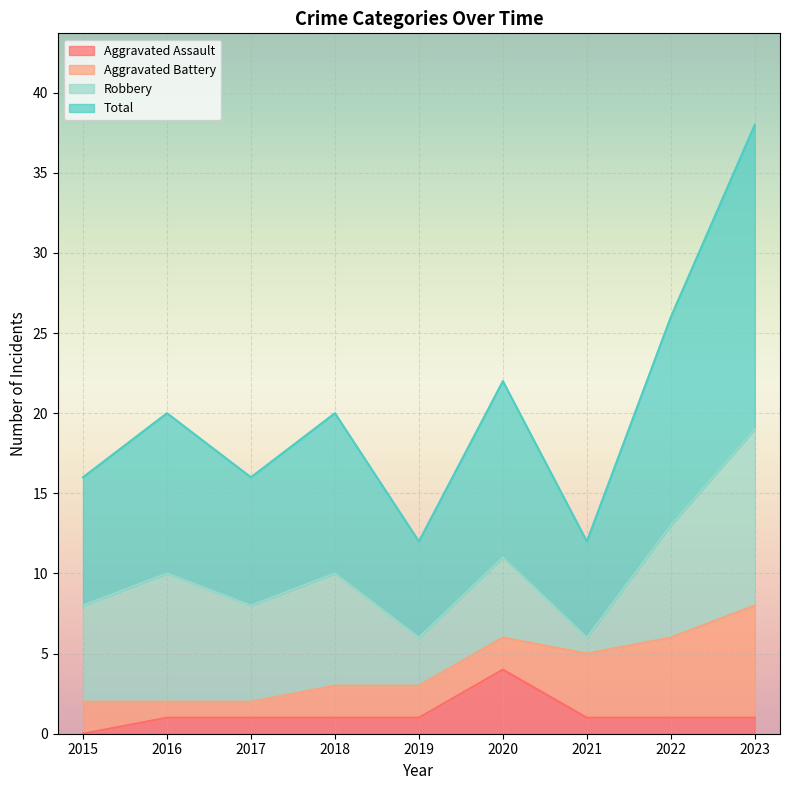

At which label does Aggravated Assault reach its peak?

2020